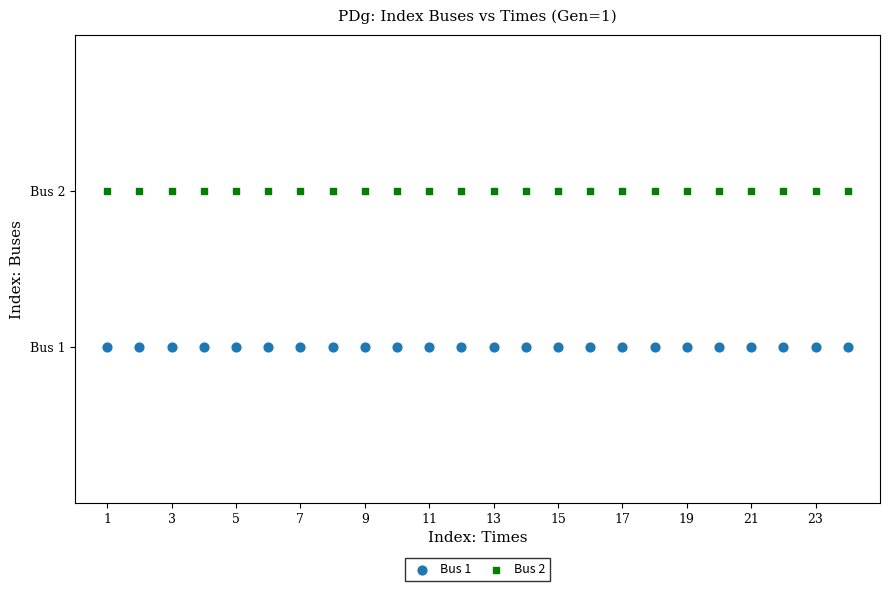

Which series contains the lowest Y value?

Bus 1